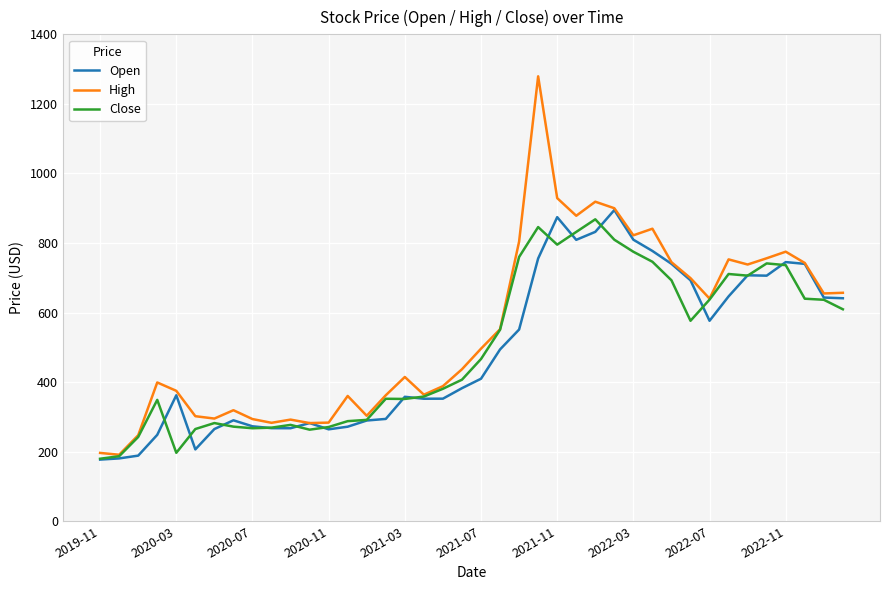

What is the minimum value shown in the chart?

177.0